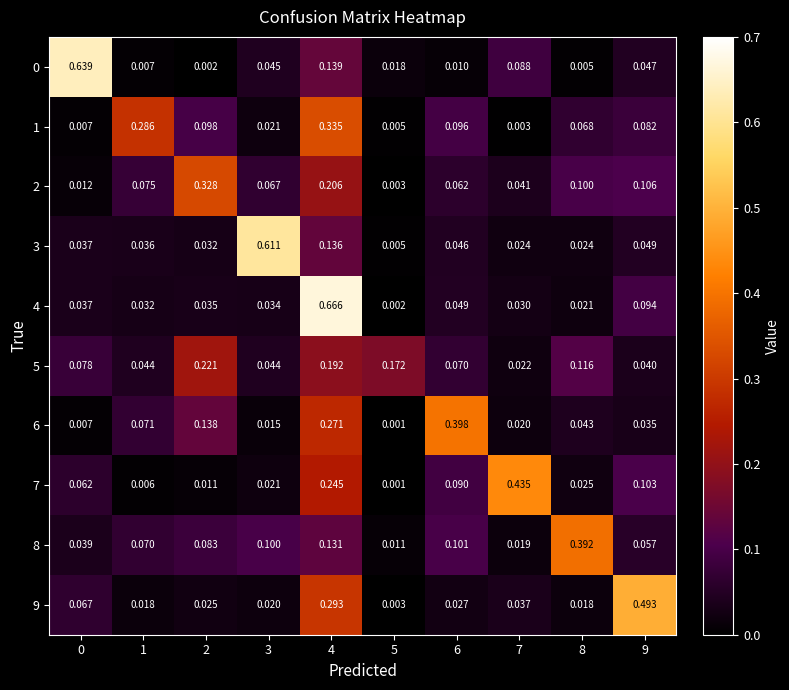

Is the value of 6 at 4 greater than the value of 2 at 7?

Yes